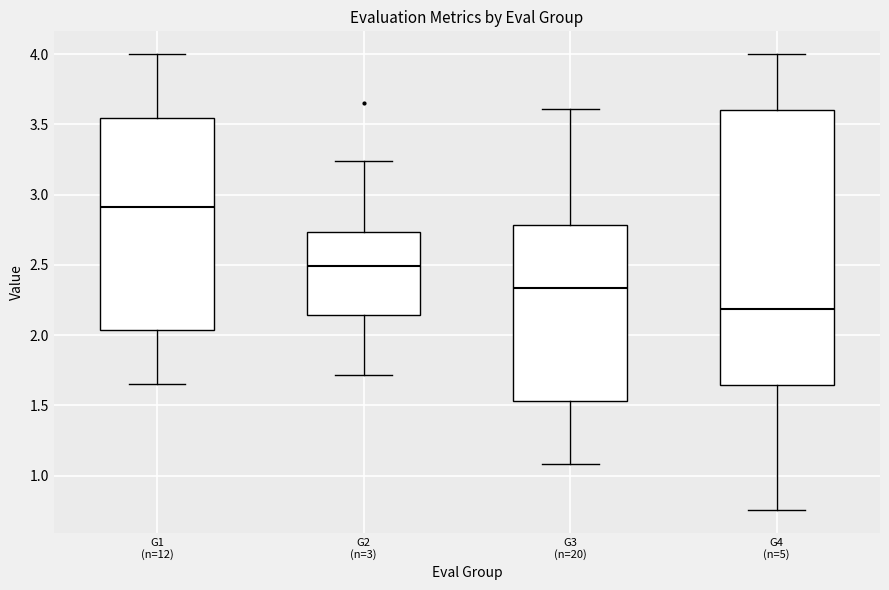

Reading left to right, transcribe this box plot: for each box, give where its median line is, the range the box spans, and where its two whiskers end, as read against the y-axis. The values are not printed on the chart, so give them approximately, as read against the axis.

G1 (n=12): median 2.90, box 2.05 to 3.55, whiskers 1.65 to 4.00
G2 (n=3): median 2.50, box 2.15 to 2.75, whiskers 1.70 to 3.25
G3 (n=20): median 2.35, box 1.55 to 2.80, whiskers 1.10 to 3.60
G4 (n=5): median 2.20, box 1.65 to 3.60, whiskers 0.75 to 4.00